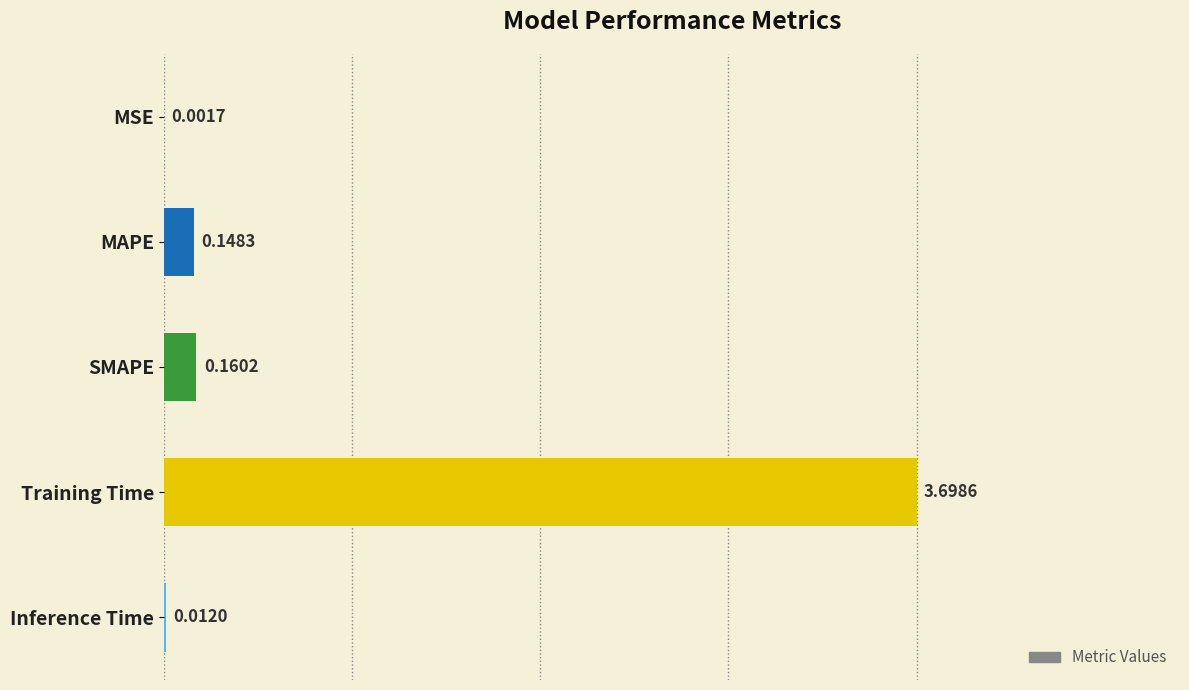

What is the change in value from MSE to Training Time?

+3.7